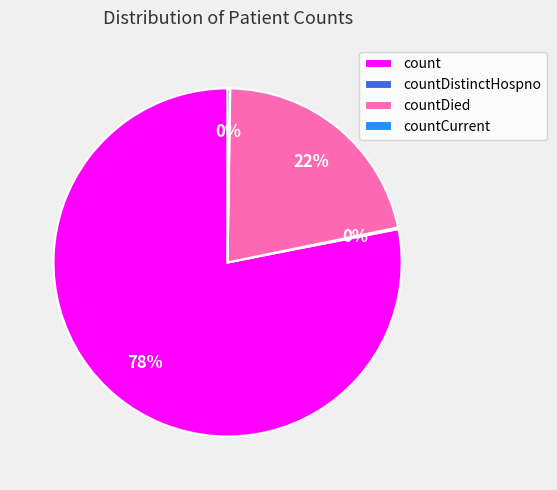

What is the largest slice in the pie chart?

count